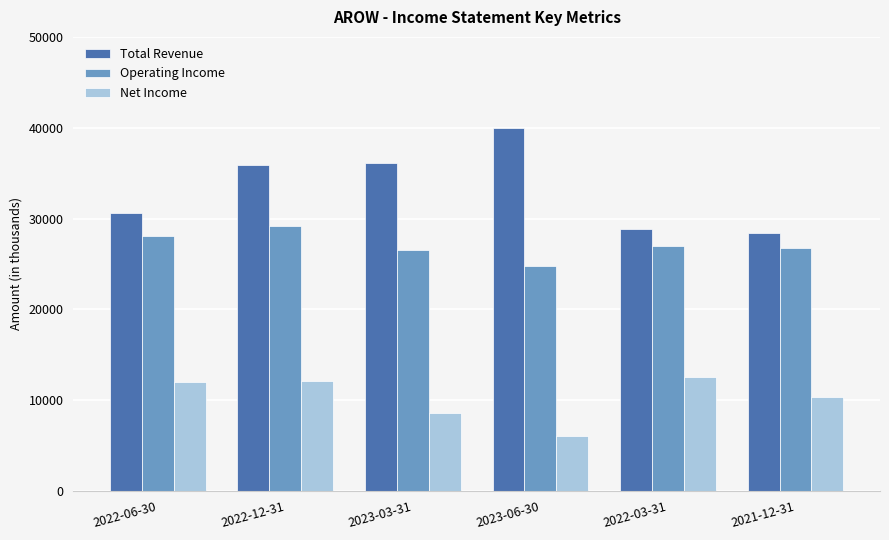

What is the sum of the Net Income values at 2023-03-31 and 2023-06-30?

14600